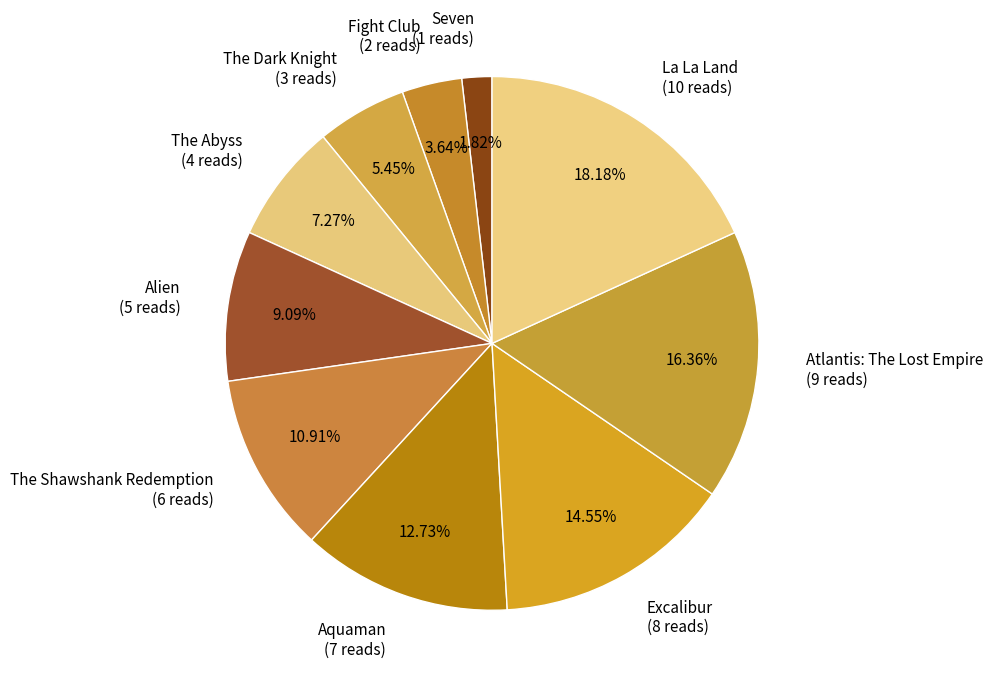

What percentage is the Aquaman slice, to the nearest percent?

13%